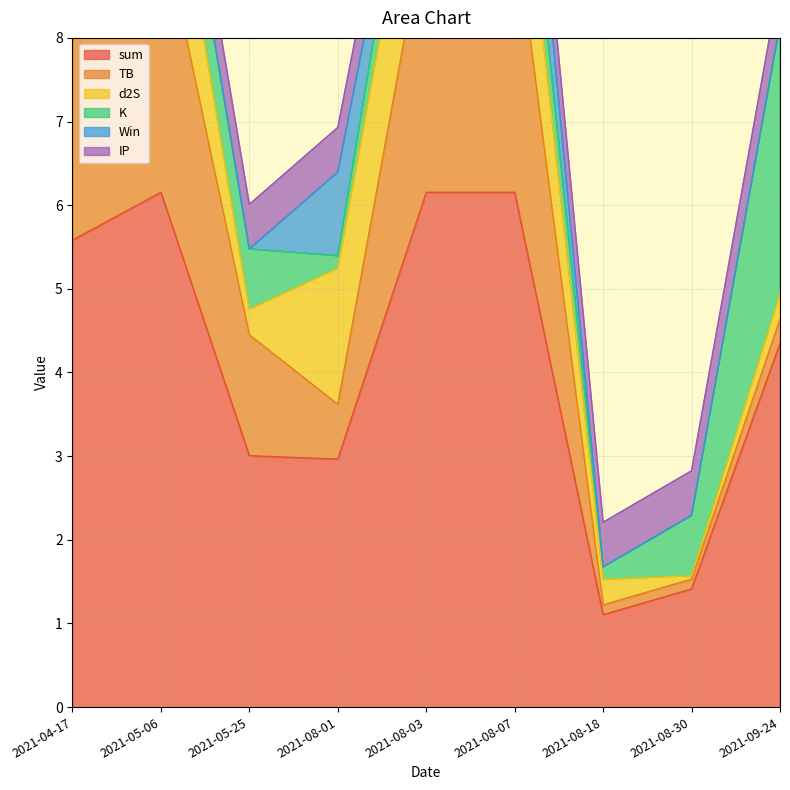

Which has a higher value, 2021-05-25 or 2021-08-30?

2021-05-25